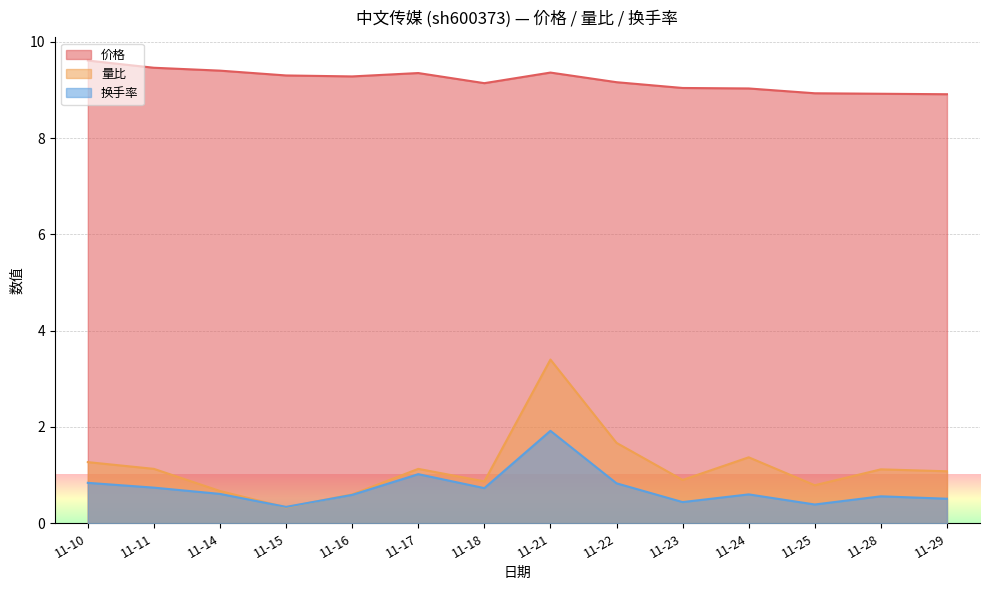

How many intersections are there between 换手率 and 量比?

2